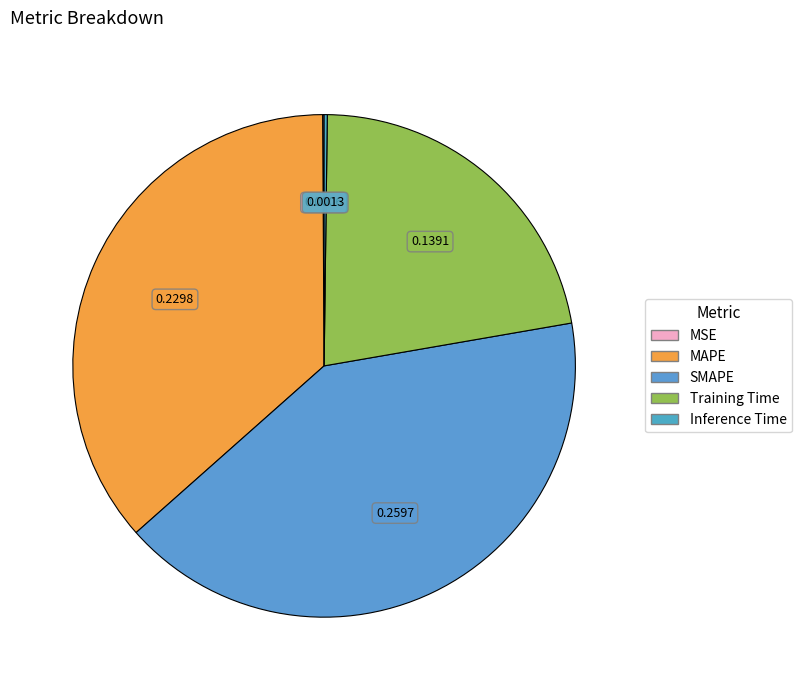

Combined, do MAPE and Training Time account for over 50%?

Yes